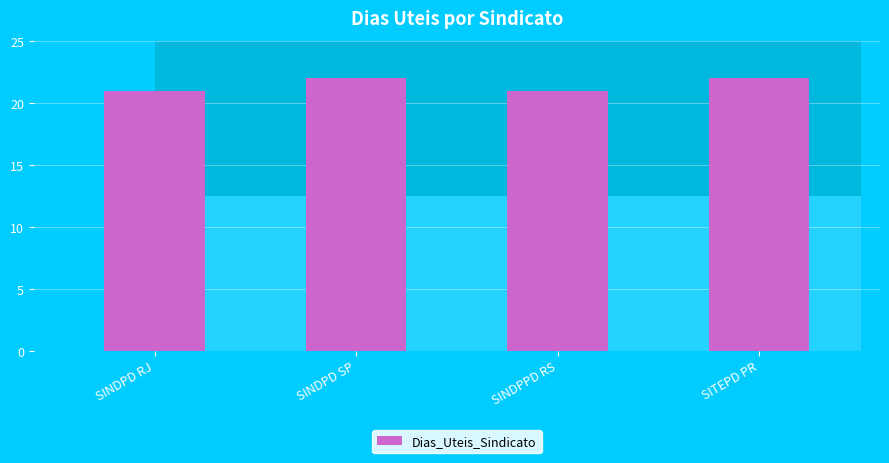

What is the label of the 3rd bar from the right?

SINDPD SP